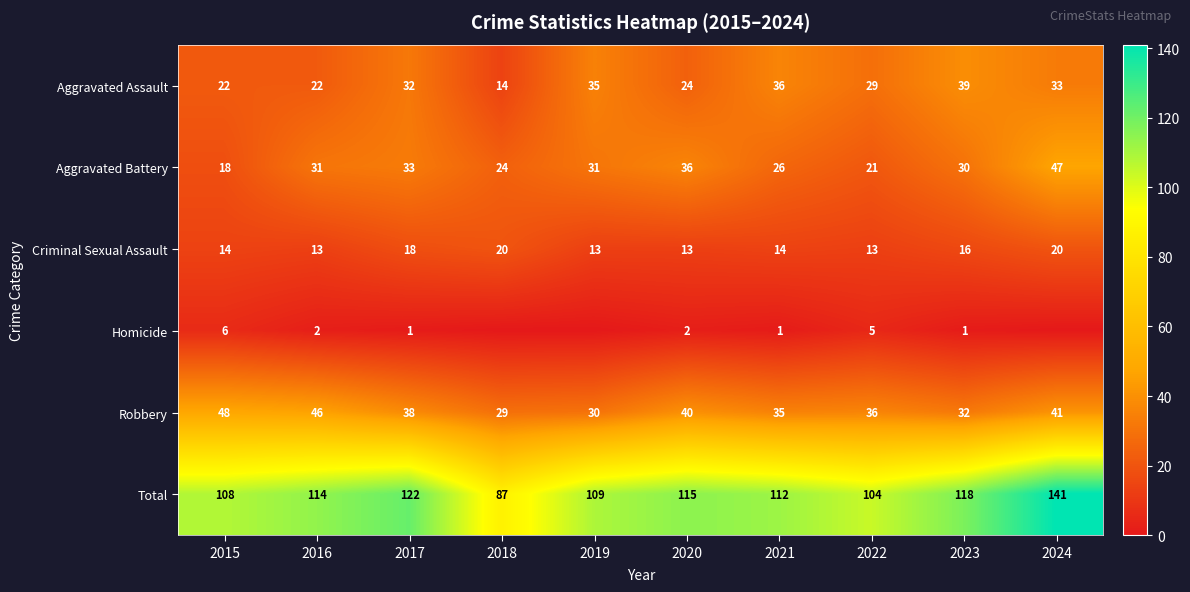

Which category has the lowest value across all series?

2018